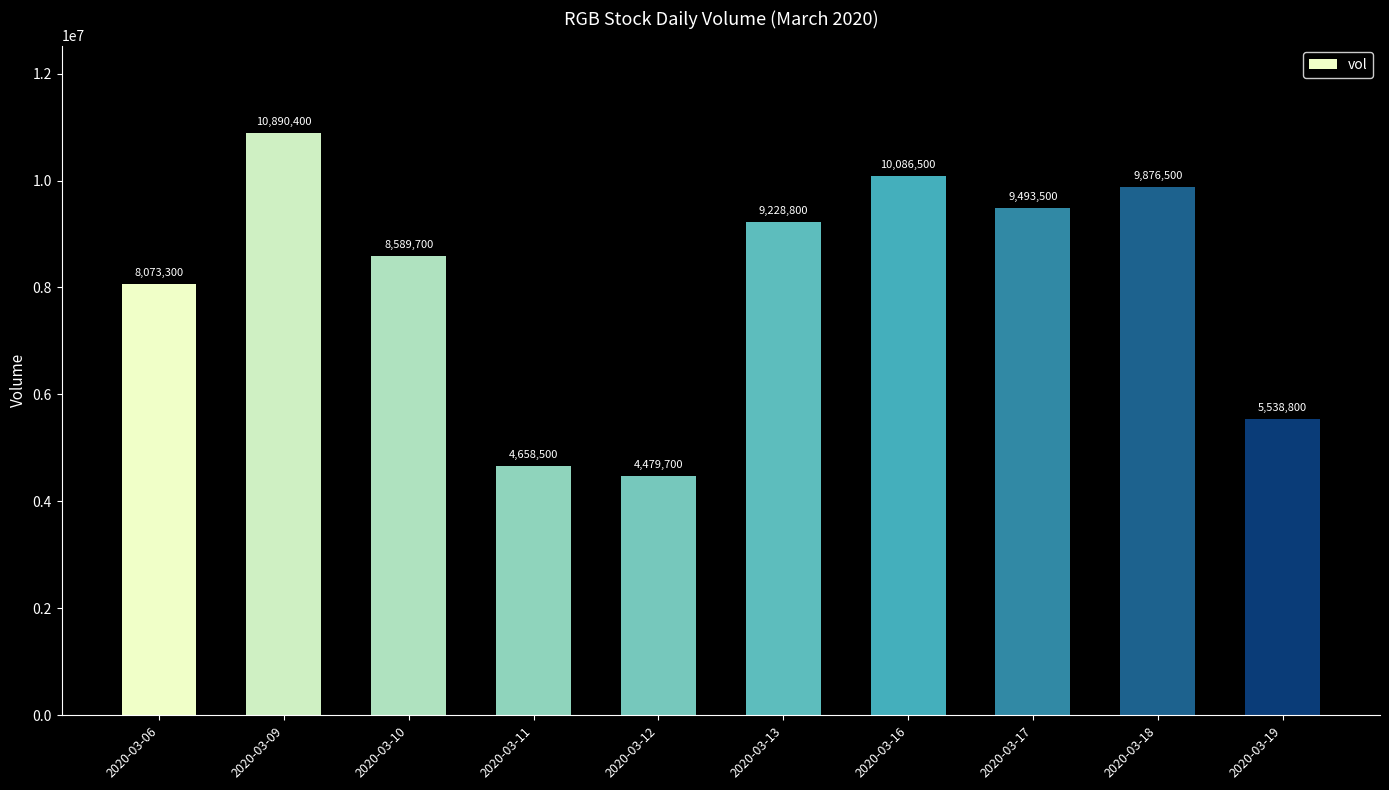

What is the value of the 9th bar from the left?

9876500